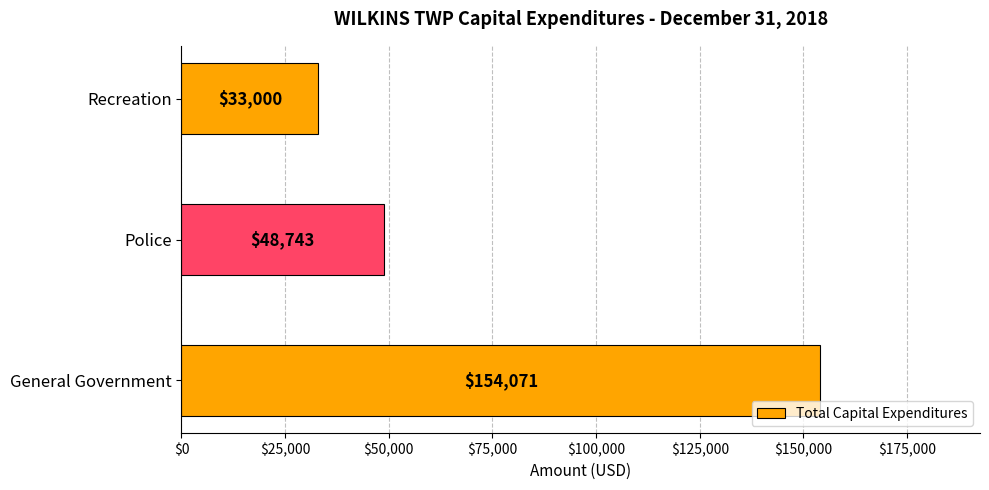

What is the average value?

78605